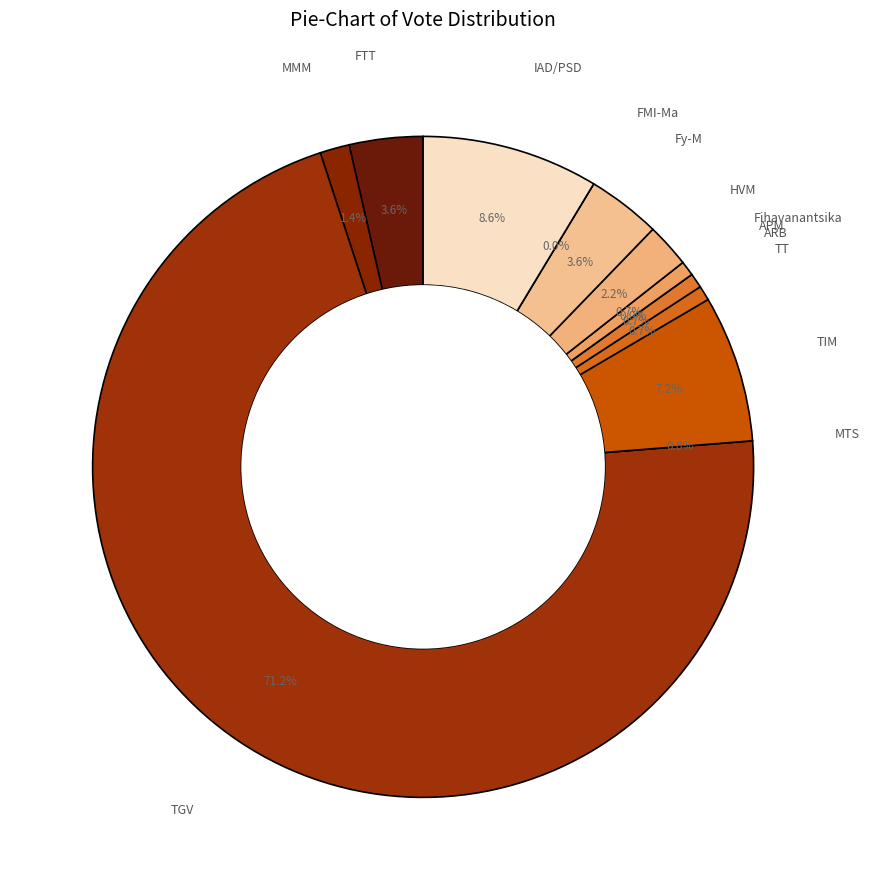

How many segments does this pie chart have?

13